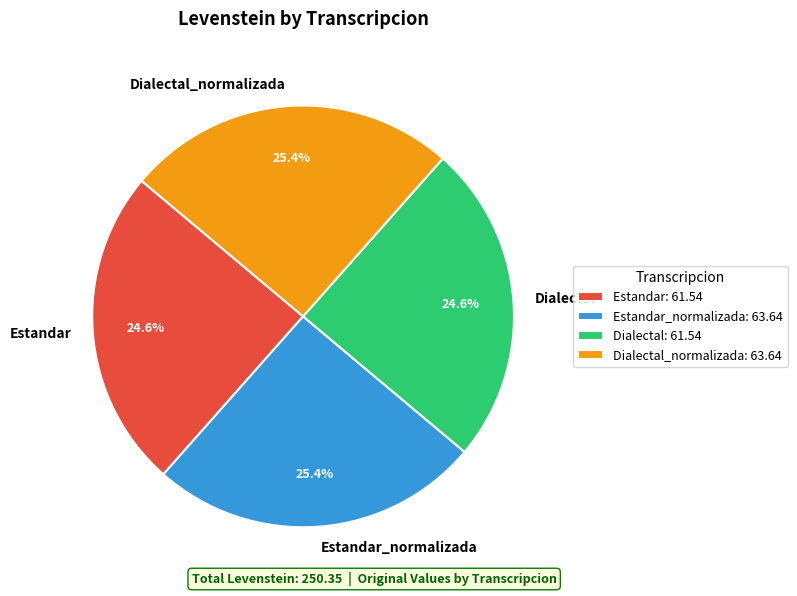

What percentage is the Estandar_normalizada slice, to the nearest percent?

25%